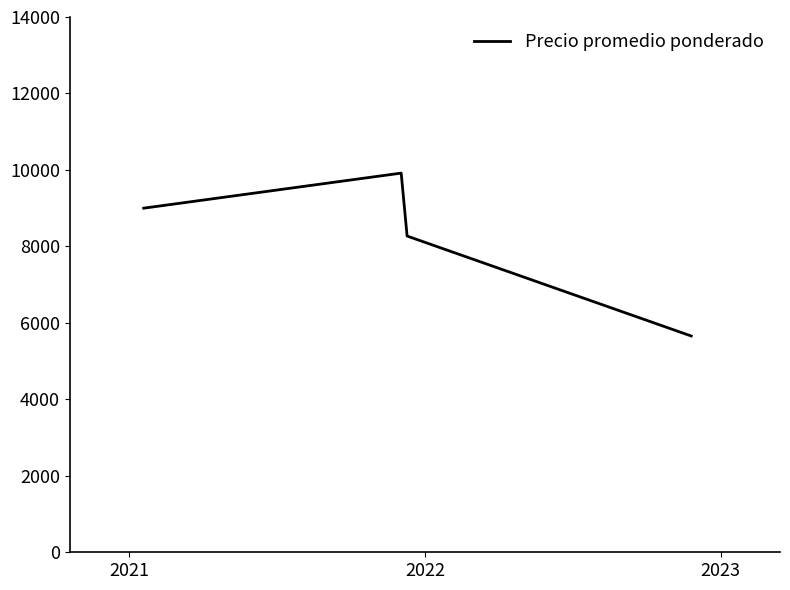

What is the difference between the maximum and second lowest values?

1646